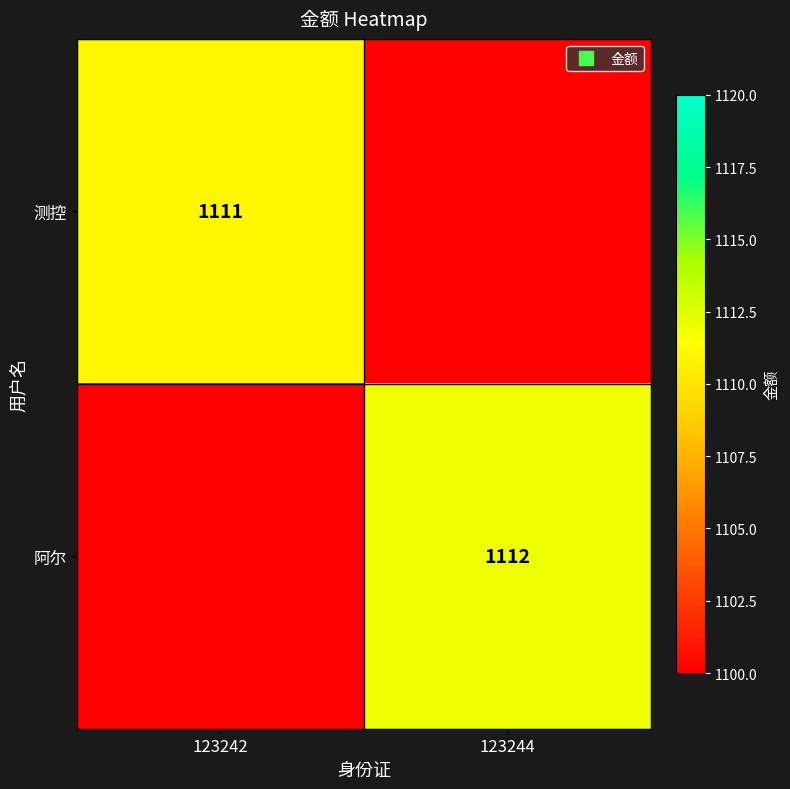

List the labels in order of 阿尔 value, largest first.

123244, 123242